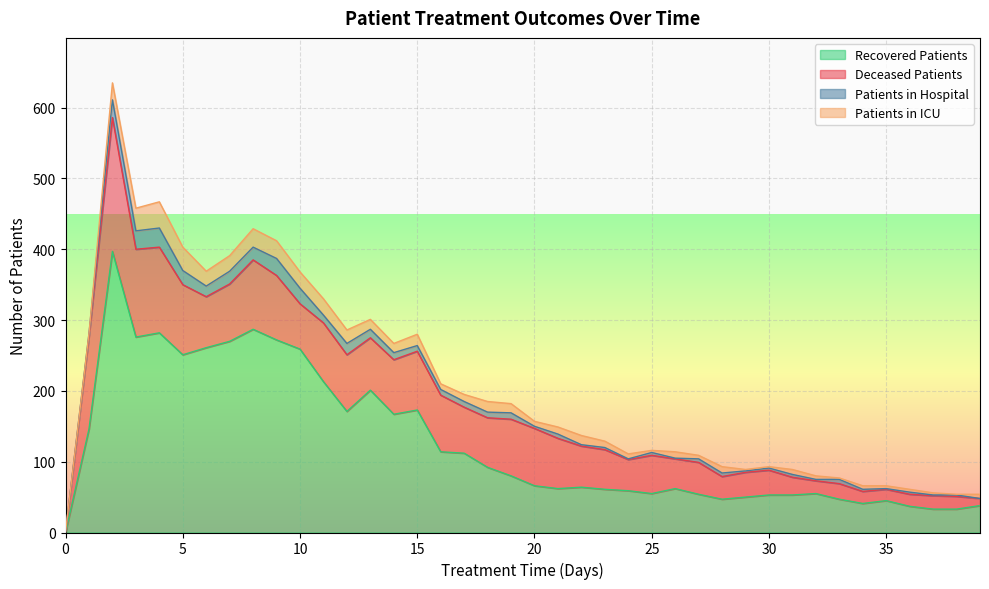

What is the average value of the patients_in_icu series?

12